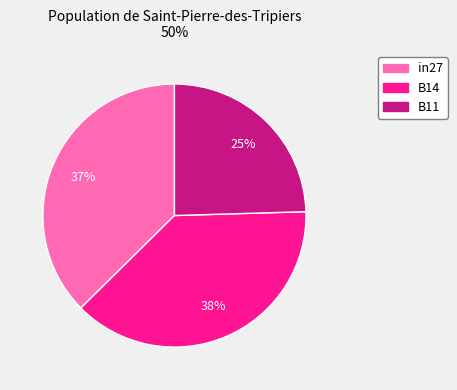

What percentage is the in27 slice, to the nearest percent?

37%